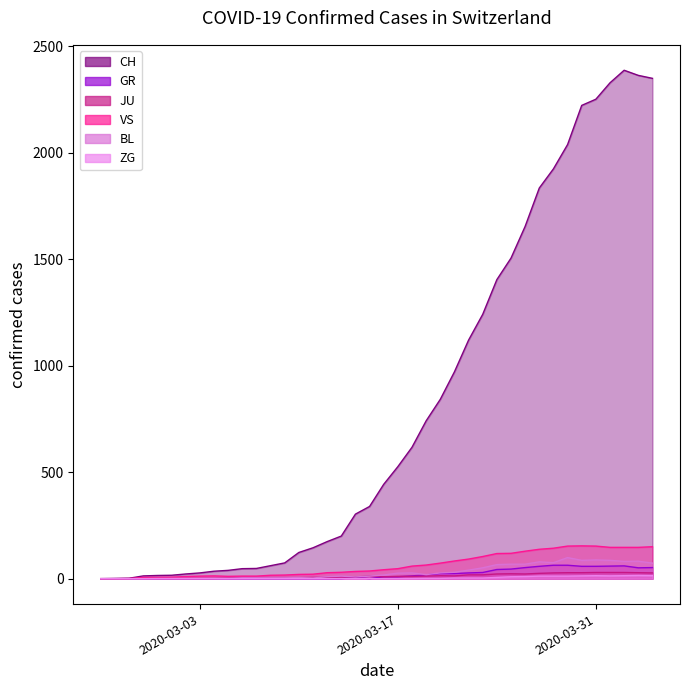

What is the difference between the second highest and minimum values in the GR series?

63